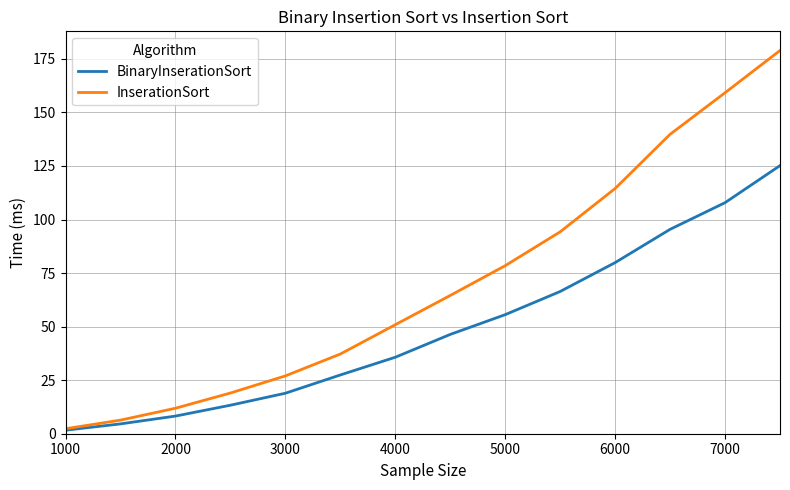

Which series has the largest total across all categories?

InserationSort